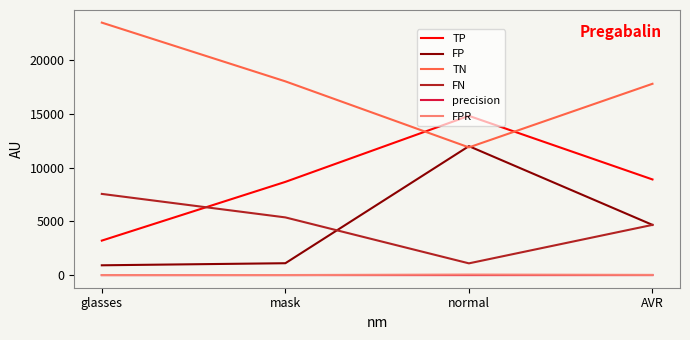

True or false: FN and precision cross at least once.

False